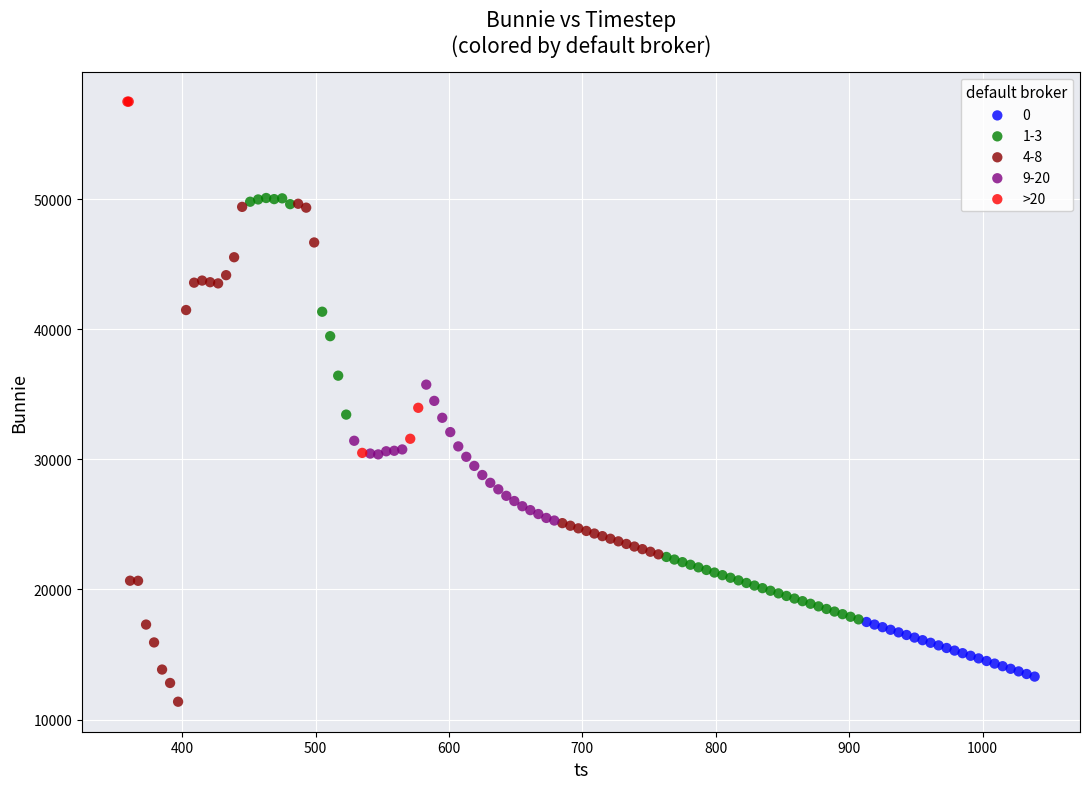

Which series has the largest Y range (max minus min)?

4-8